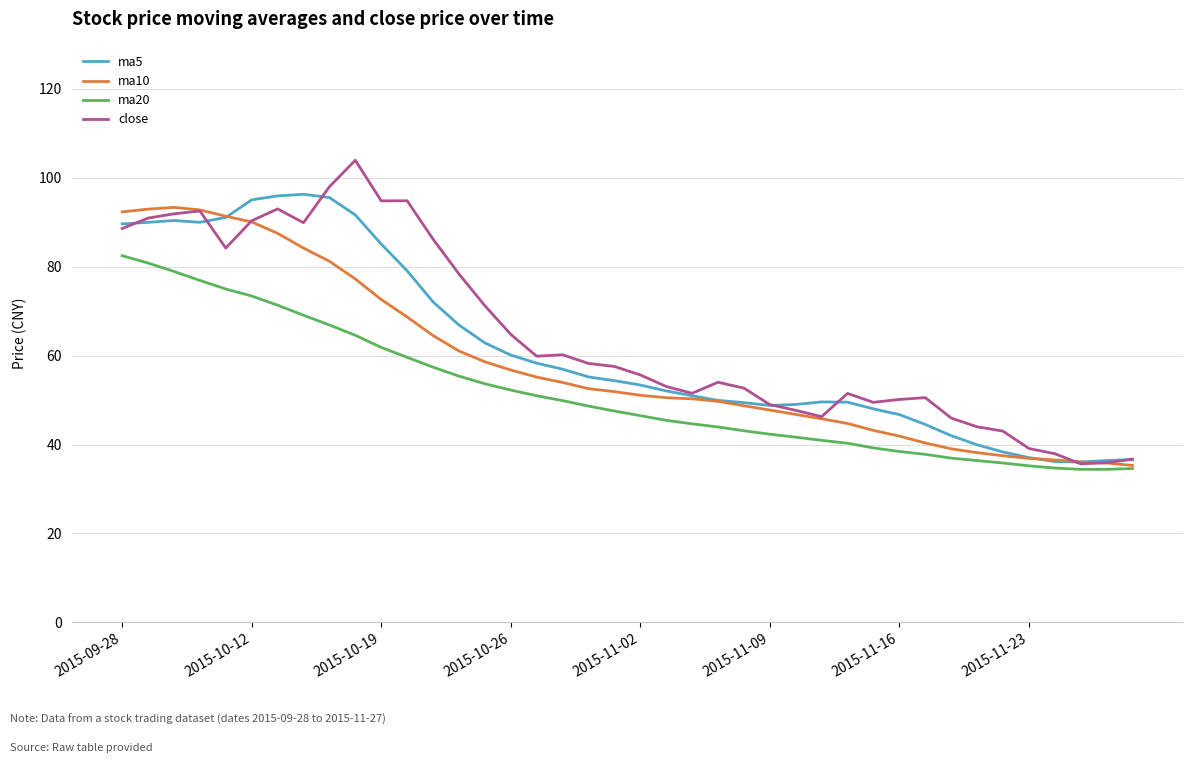

What is the minimum value shown in the chart?

34.4